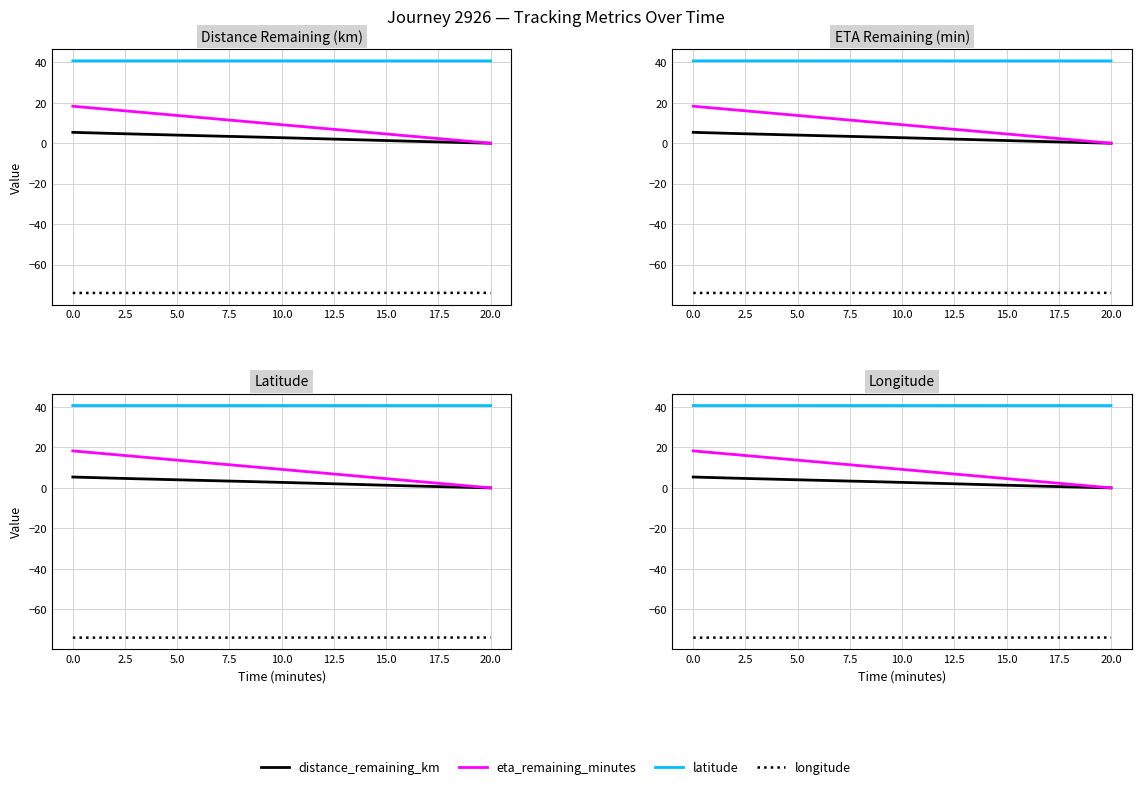

List the series in order of their peak value, highest first.

latitude, eta_remaining_minutes, distance_remaining_km, longitude